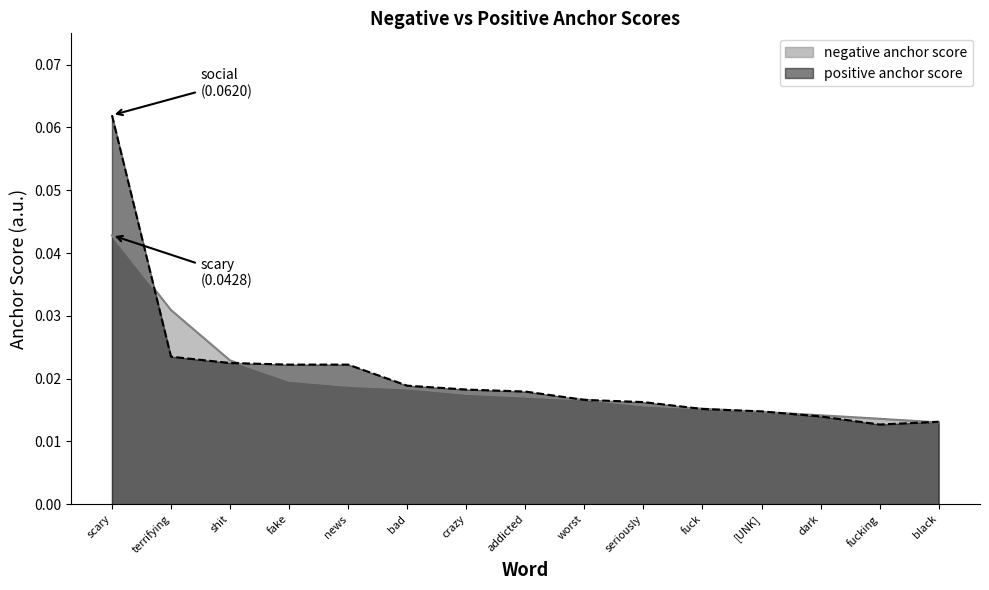

What is the maximum value shown in the chart?

0.1